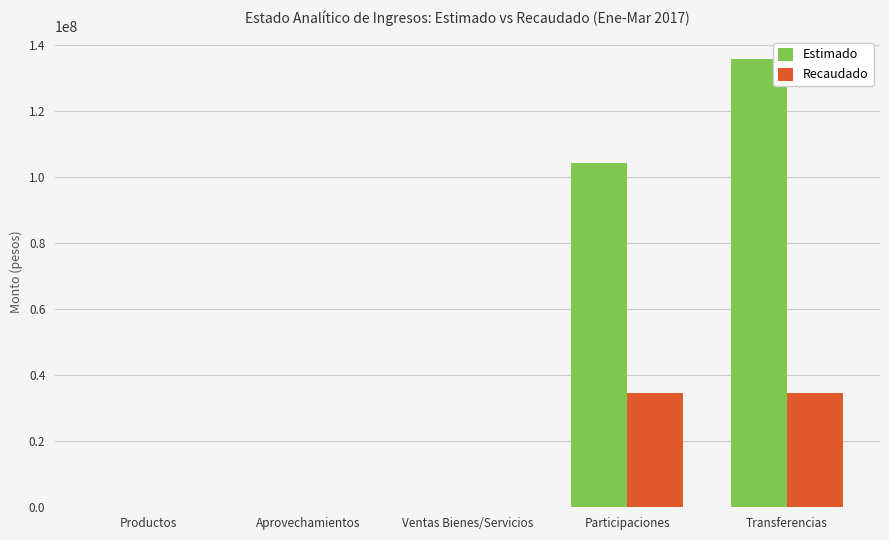

True or false: Estimado has a value of 34920364.8 at Participaciones.

False